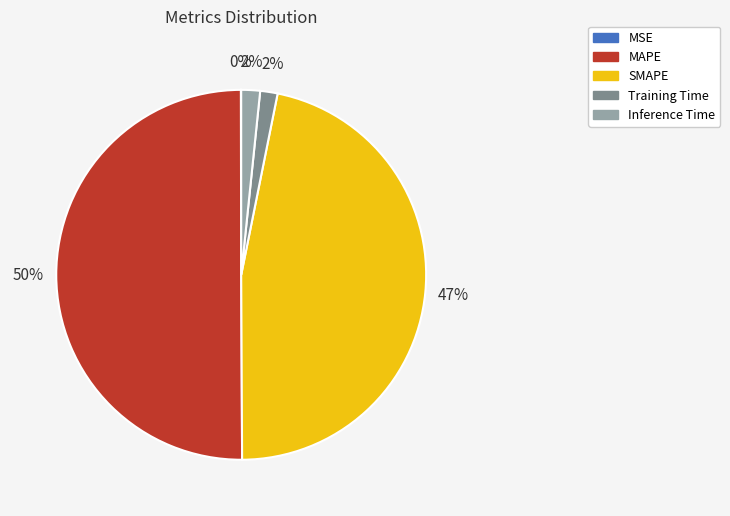

Which category has the biggest portion of the pie?

MAPE